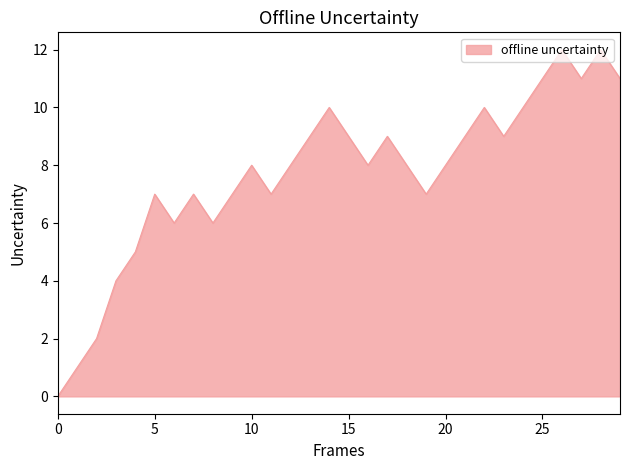

What is the difference between the maximum and minimum values?

12